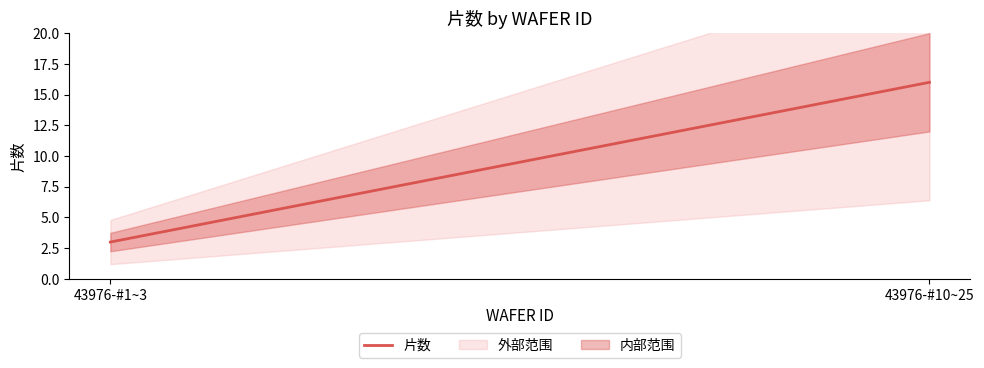

What is the difference between the values at 43976-#10~25 and 43976-#1~3?

13